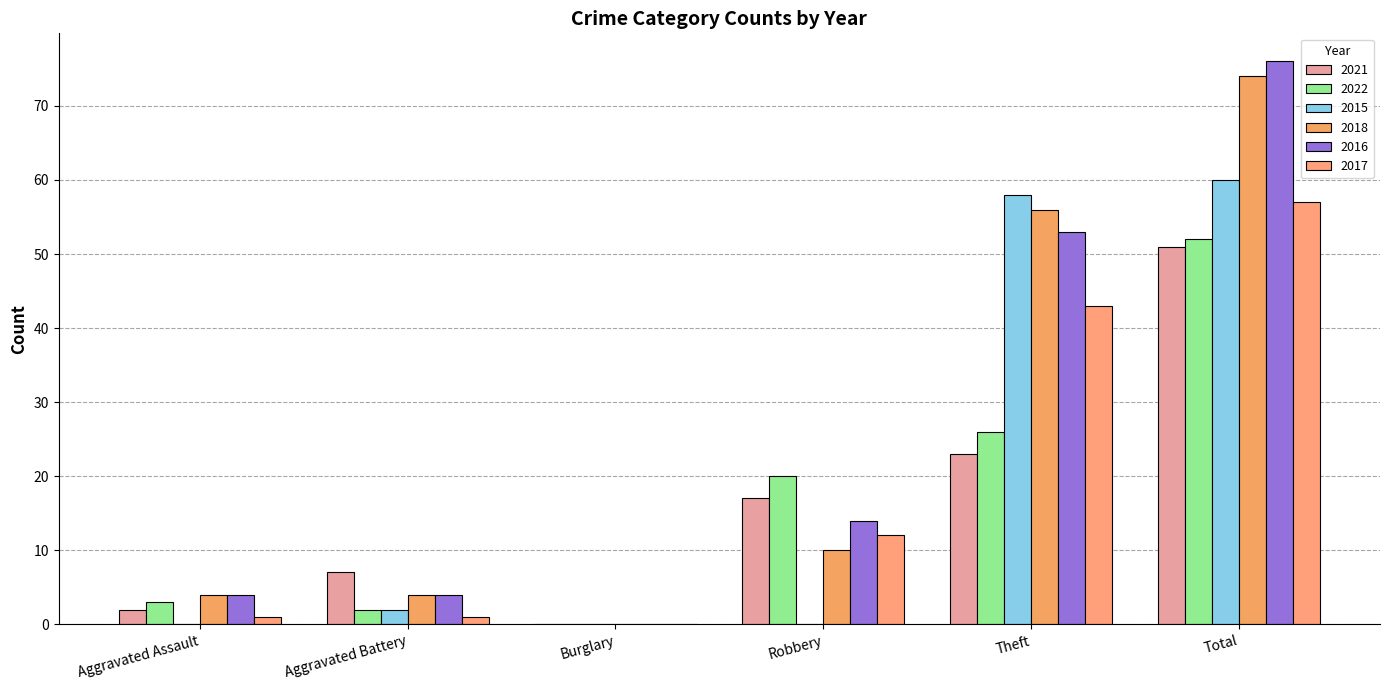

The value of 2016 at Aggravated Assault is 2. True or false?

False